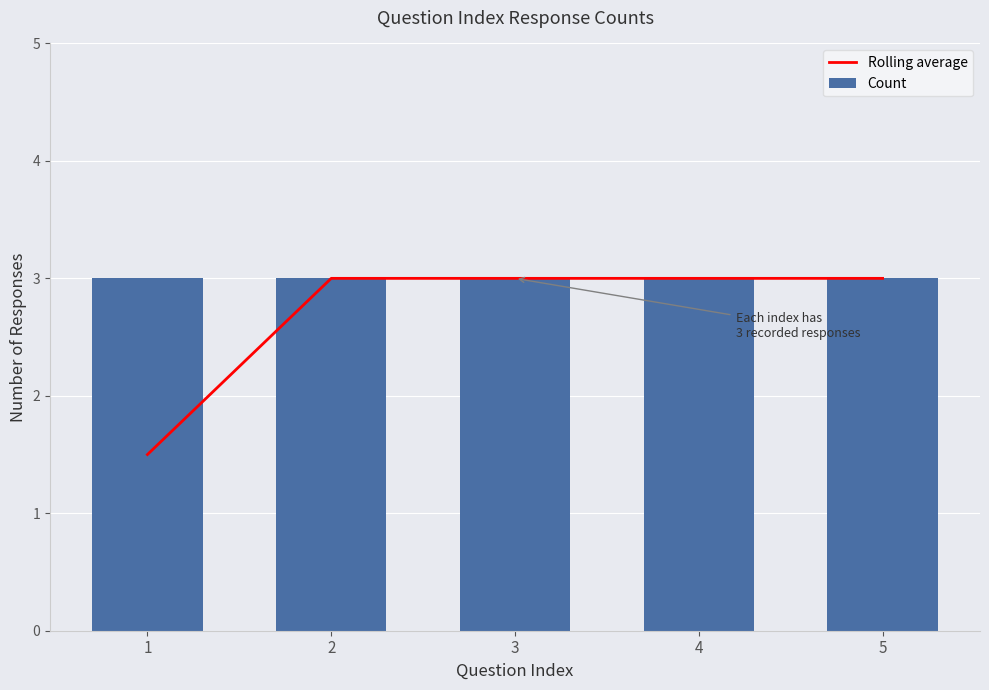

List the series in order of their peak value, highest first.

Rolling average, Count